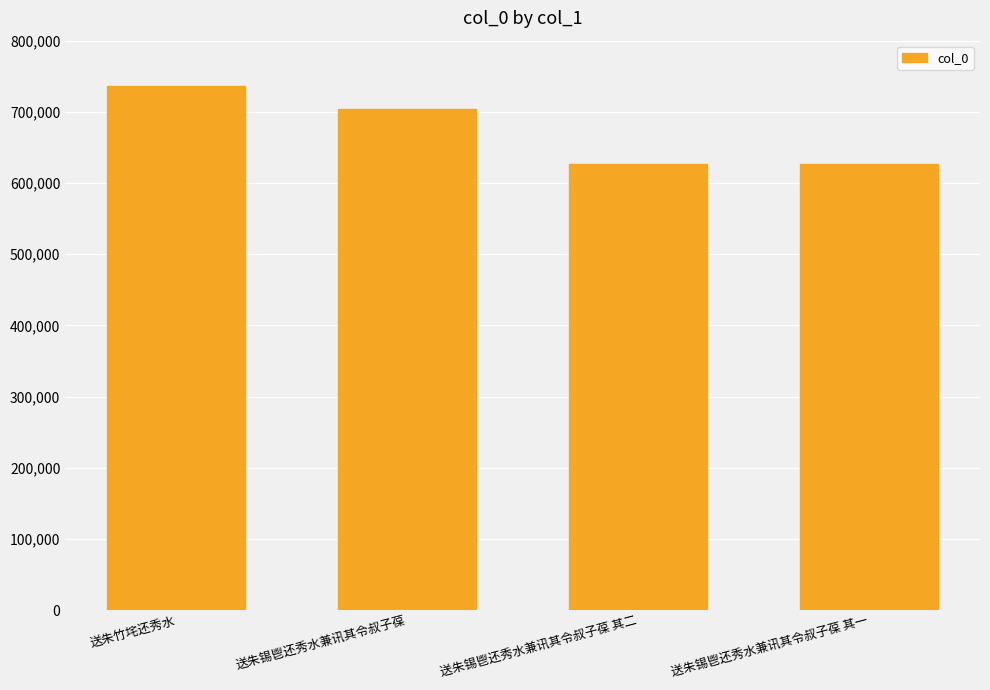

True or false: the data shows 887188 at 送朱锡鬯还秀水兼讯其令叔子葆 其一.

False